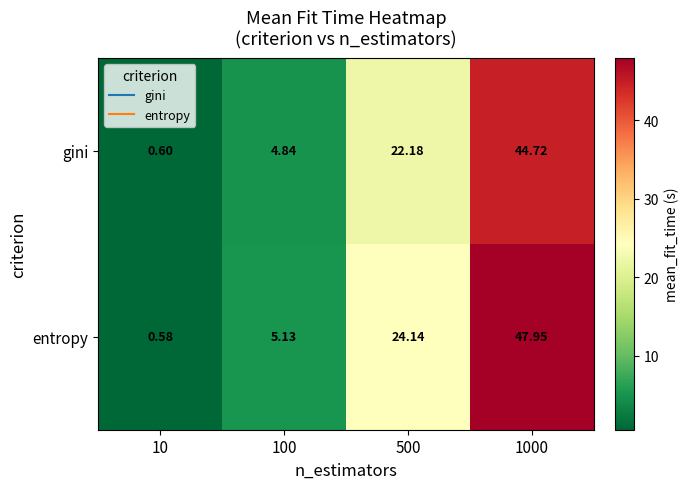

Which series has the largest range (max minus min)?

entropy